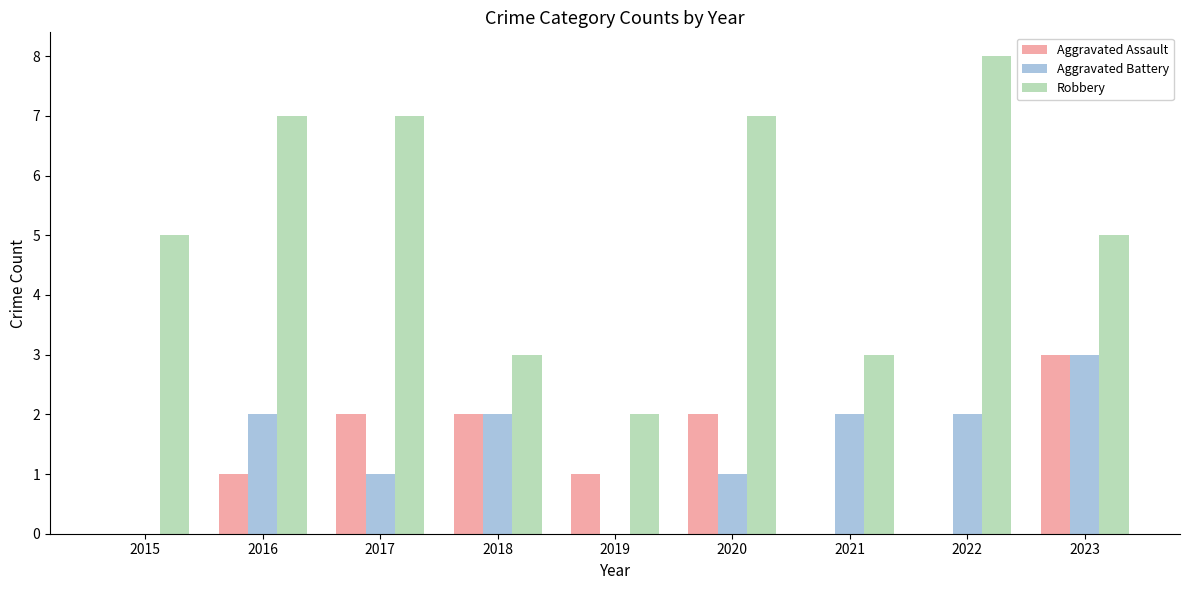

What is the approximate value of Aggravated Assault at 2017?

2